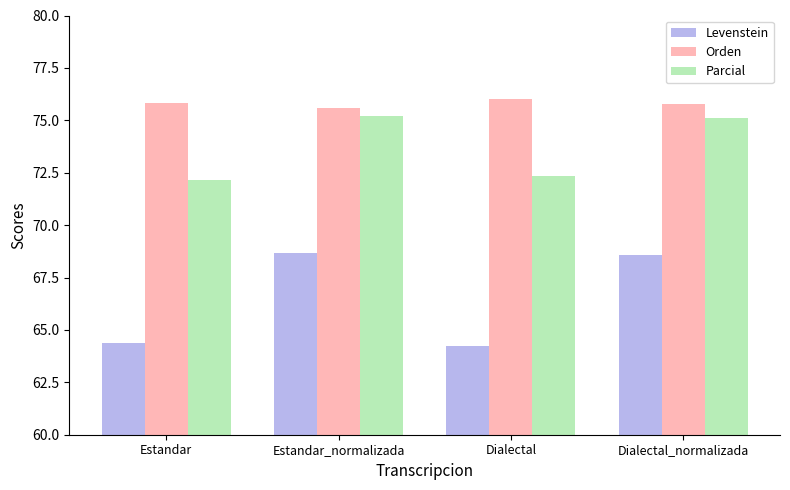

What is the label of the 3rd bar from the left?

Dialectal